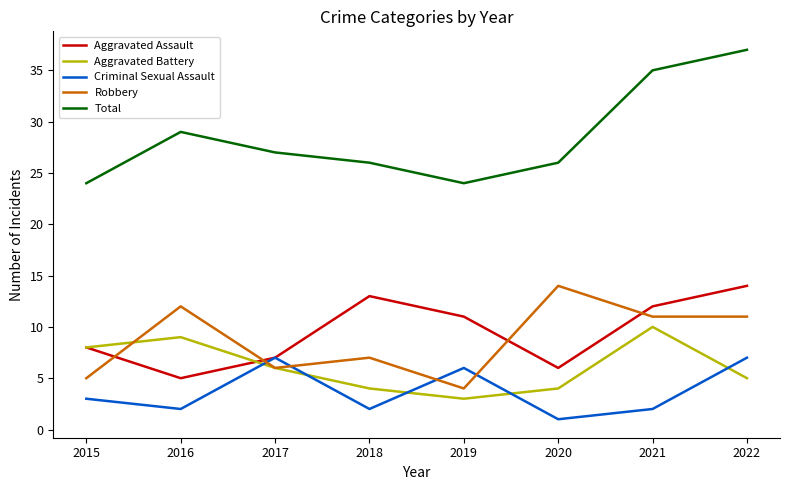

What is the total value across all series at 2016?

57